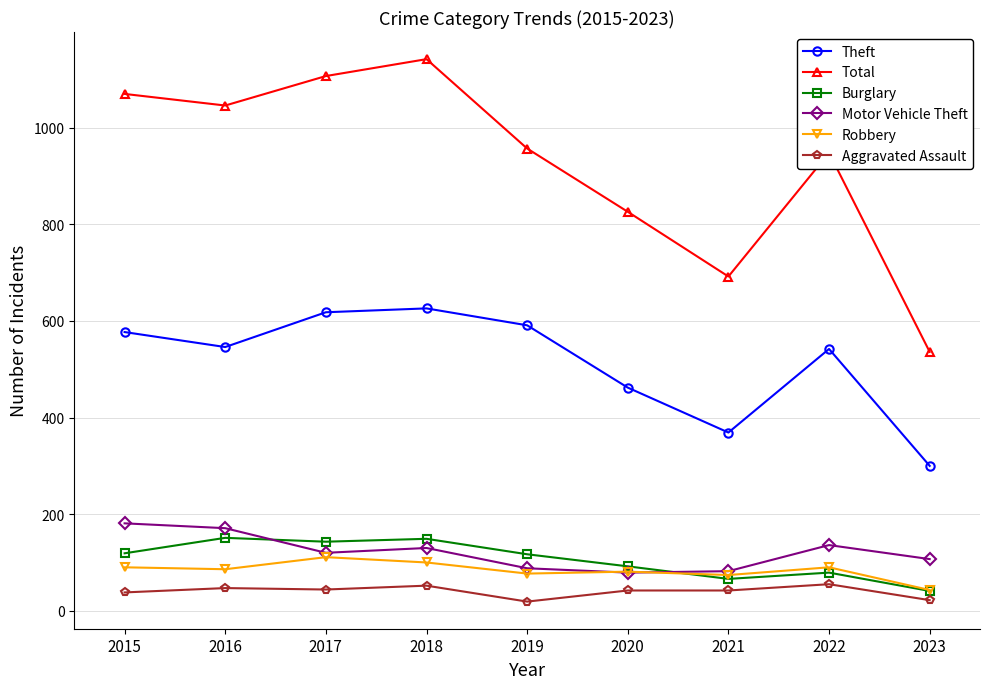

At which category does Total reach its first local peak?

2018